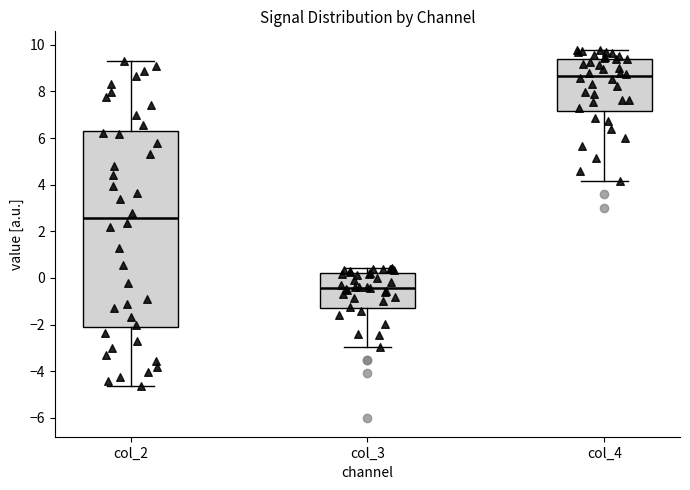

Where is the lower edge of the box for col_3 on the y-axis? The values are not printed on the chart, so give them approximately, as read against the axis.

-1.2